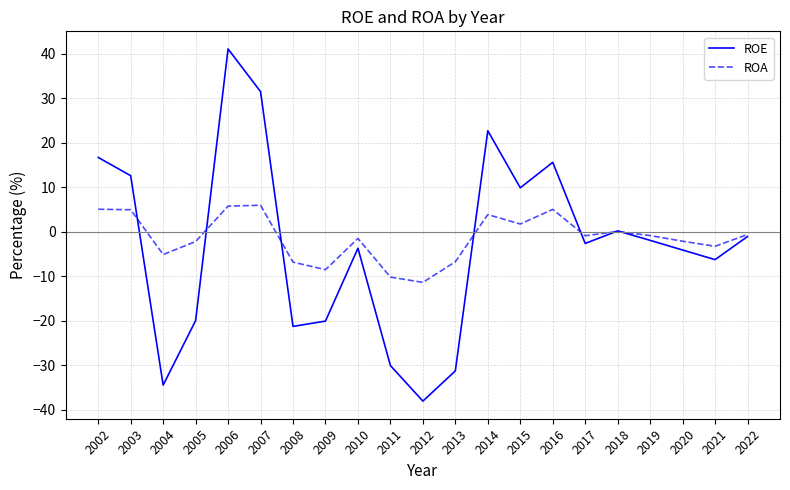

What is the approximate value of ROE at 2022?

-1.1